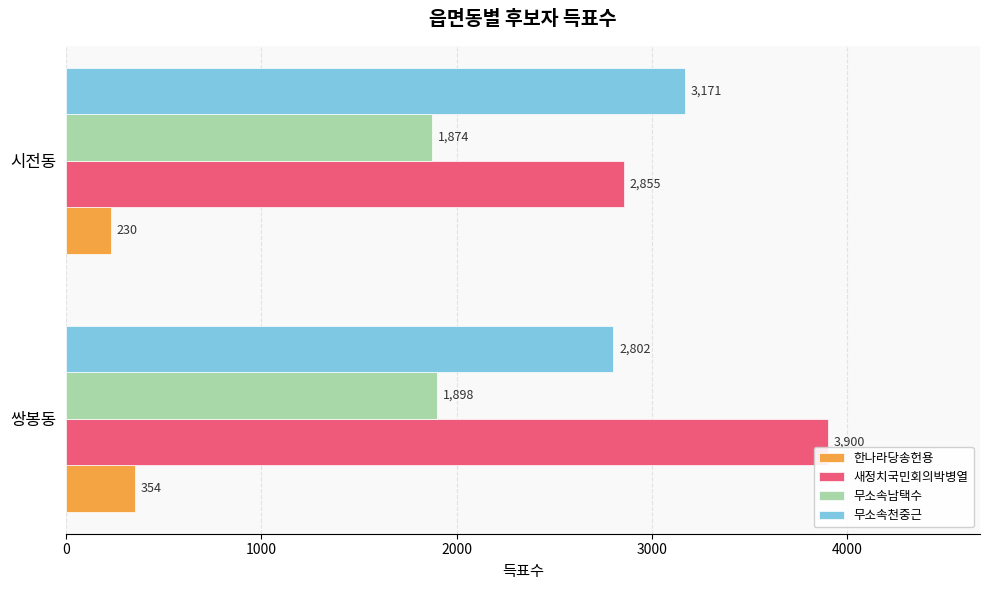

Which category has the lowest value in the 새정치국민회의박병열 series?

시전동